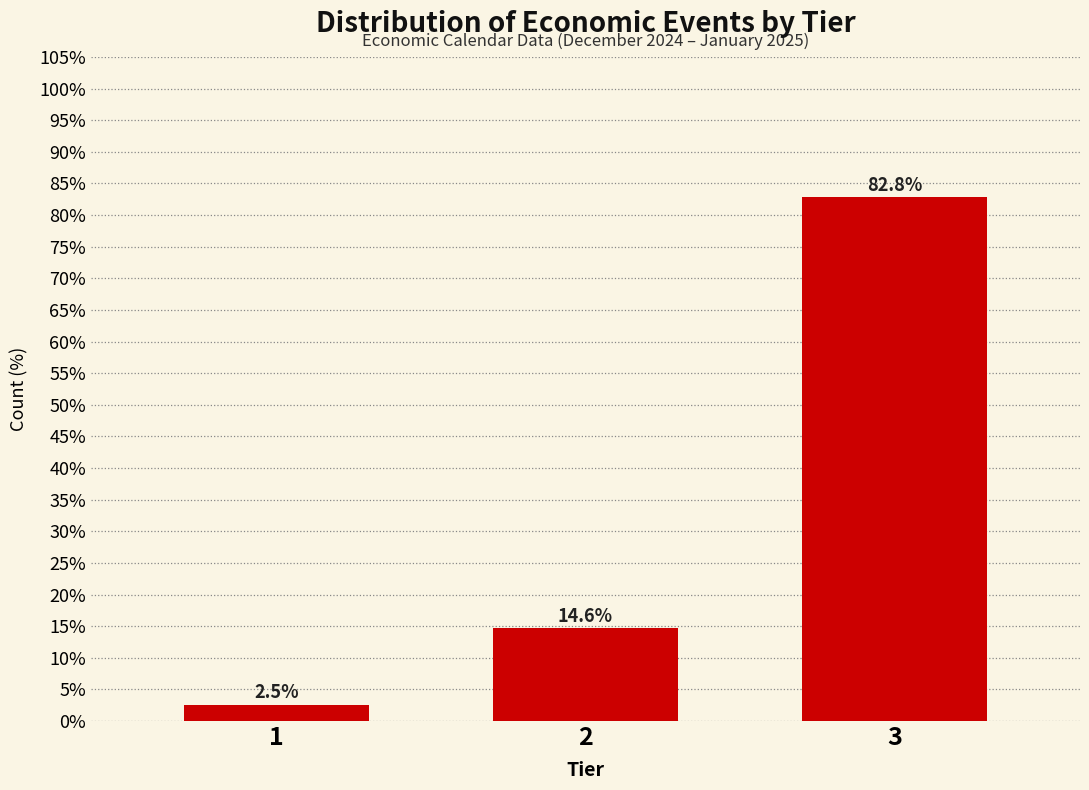

Reading left to right, extract all data points from this chart.

2.5	14.6	82.8